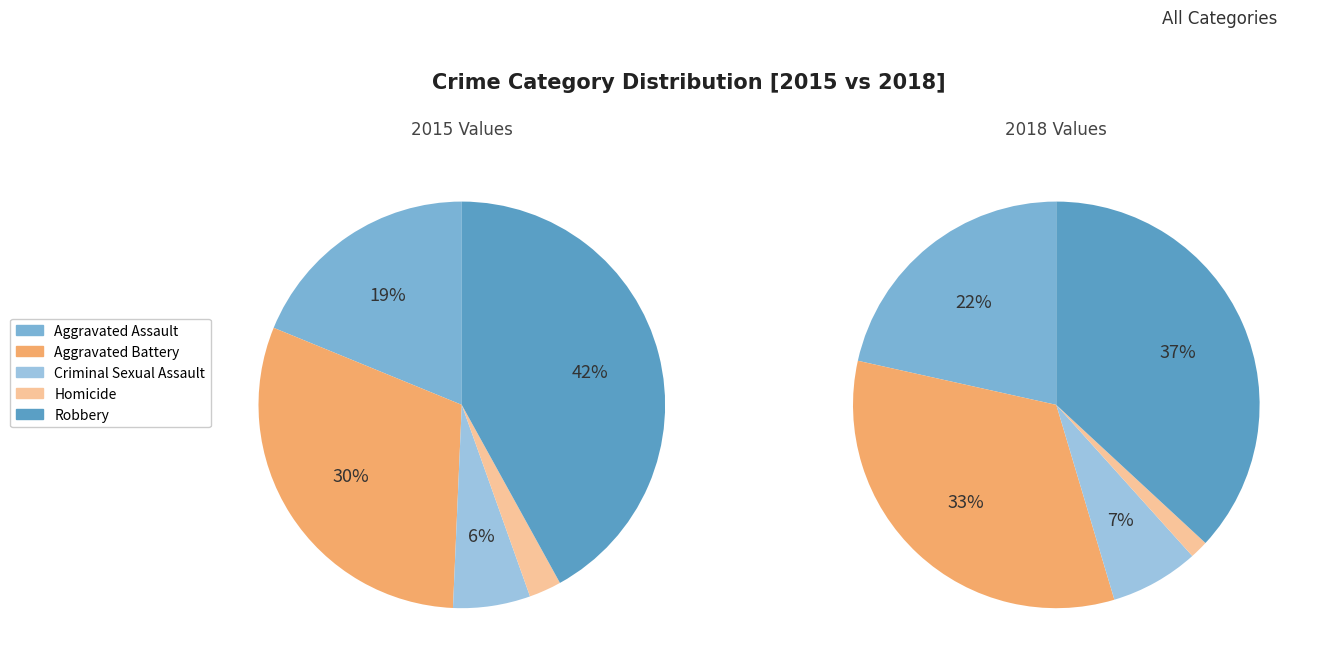

Is it true that Aggravated Battery is 38% of the pie?

False